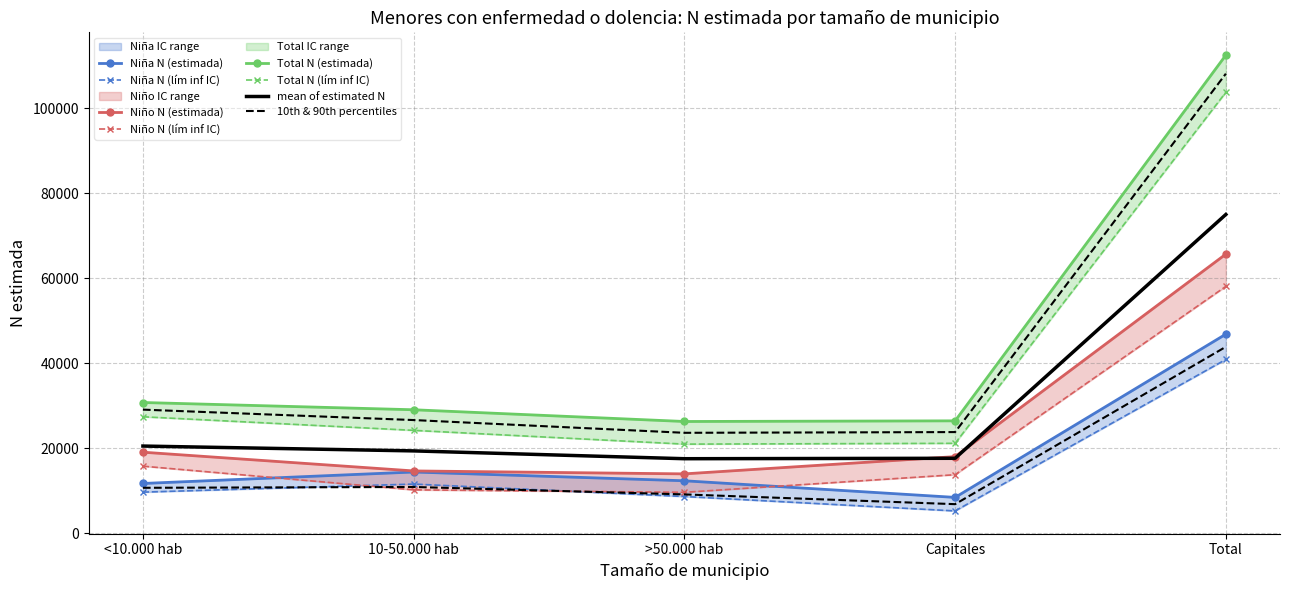

Which has a higher value, <10.000 hab or >50.000 hab?

>50.000 hab